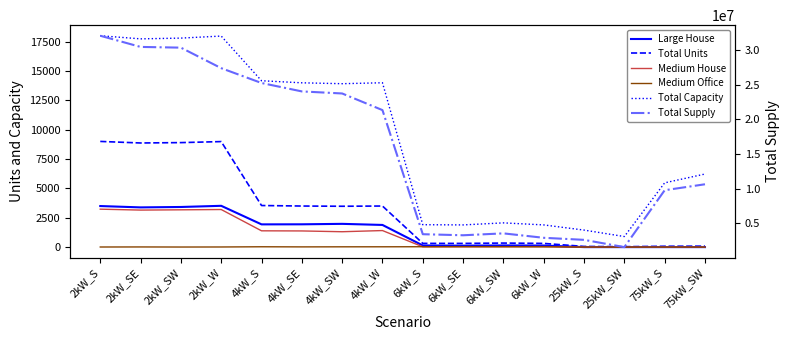

What is the spread (max minus min) of values at 75kW_SW?

10617314.8